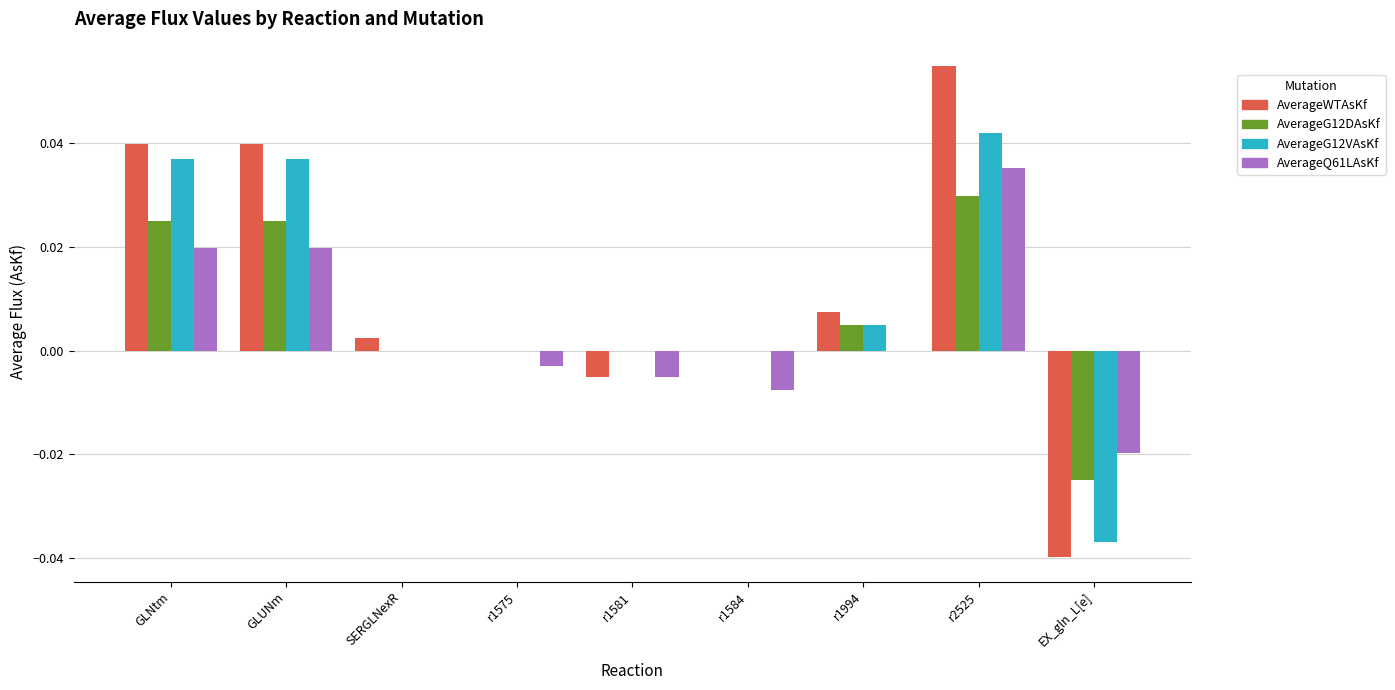

The AverageQ61LAsKf series shows 0.0 at r1994. True or false?

True